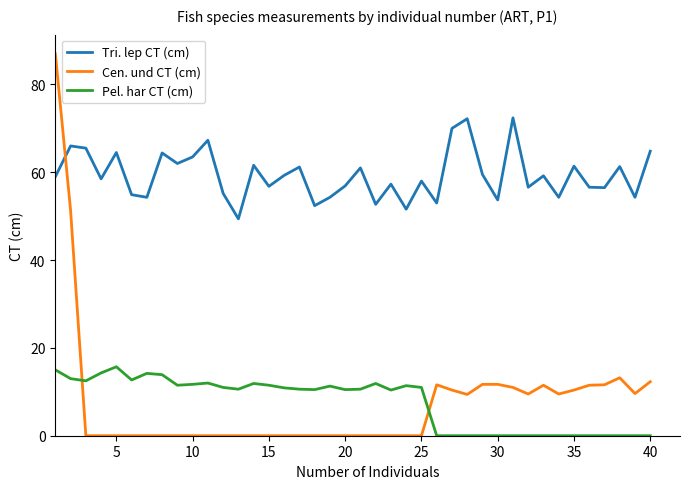

List the series in order of their peak value, highest first.

Cen. und CT (cm), Tri. lep CT (cm), Pel. har CT (cm)